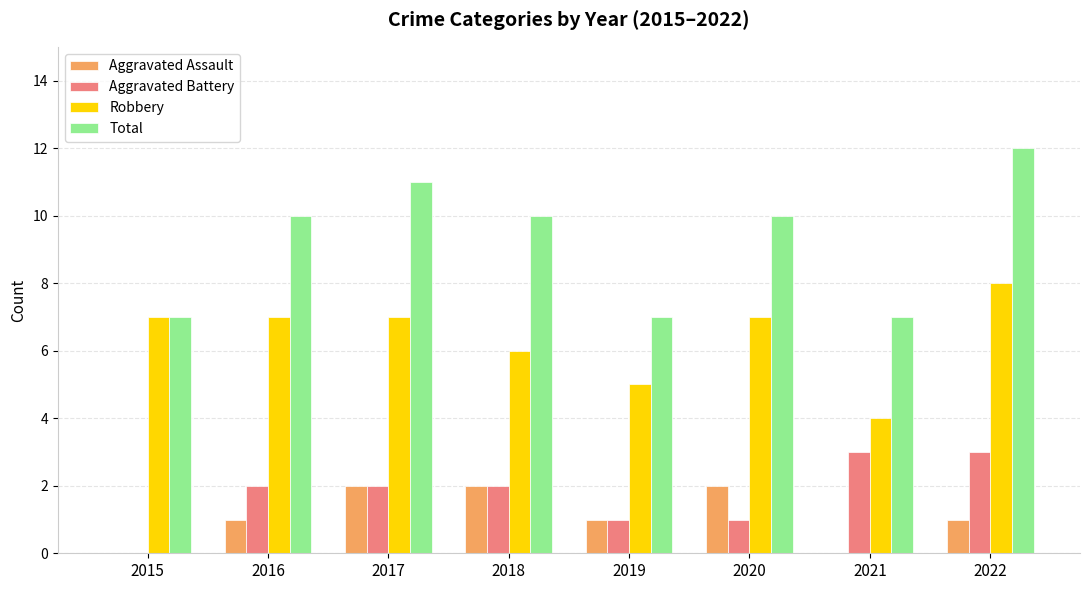

Count the number of data series in this chart.

4